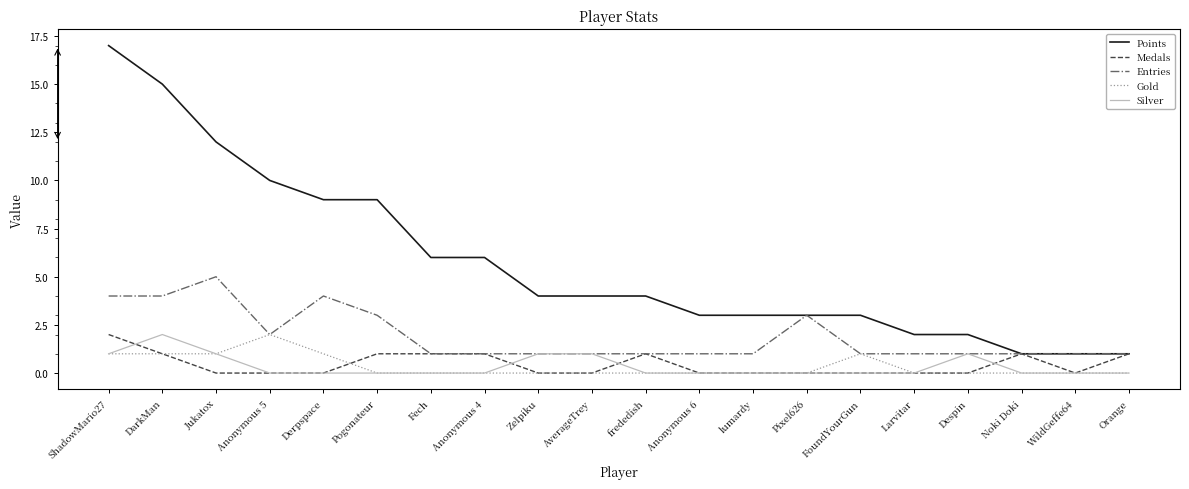

What is the sum of all Entries values?

38